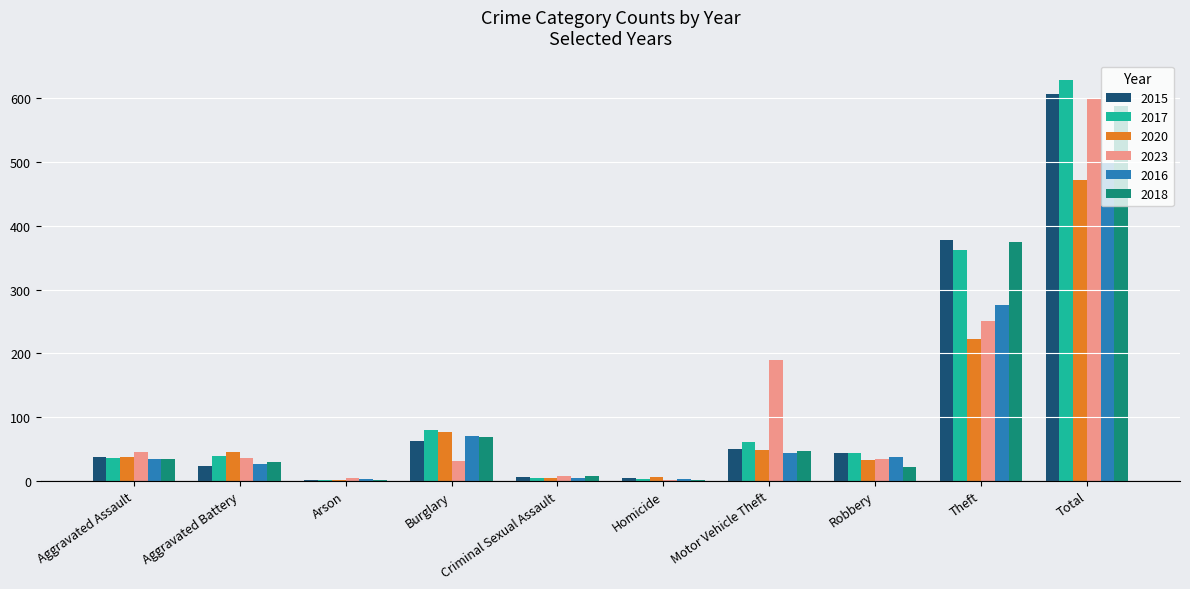

What is the total value across all series at Burglary?

388